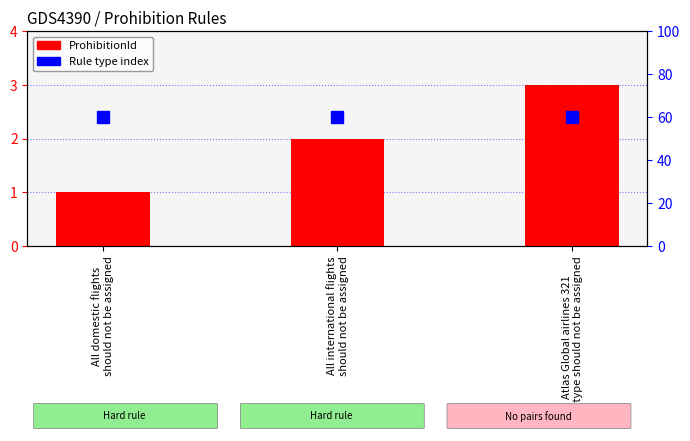

The value of ProhibitionId at All international flights
should not be assigned is 3. True or false?

False